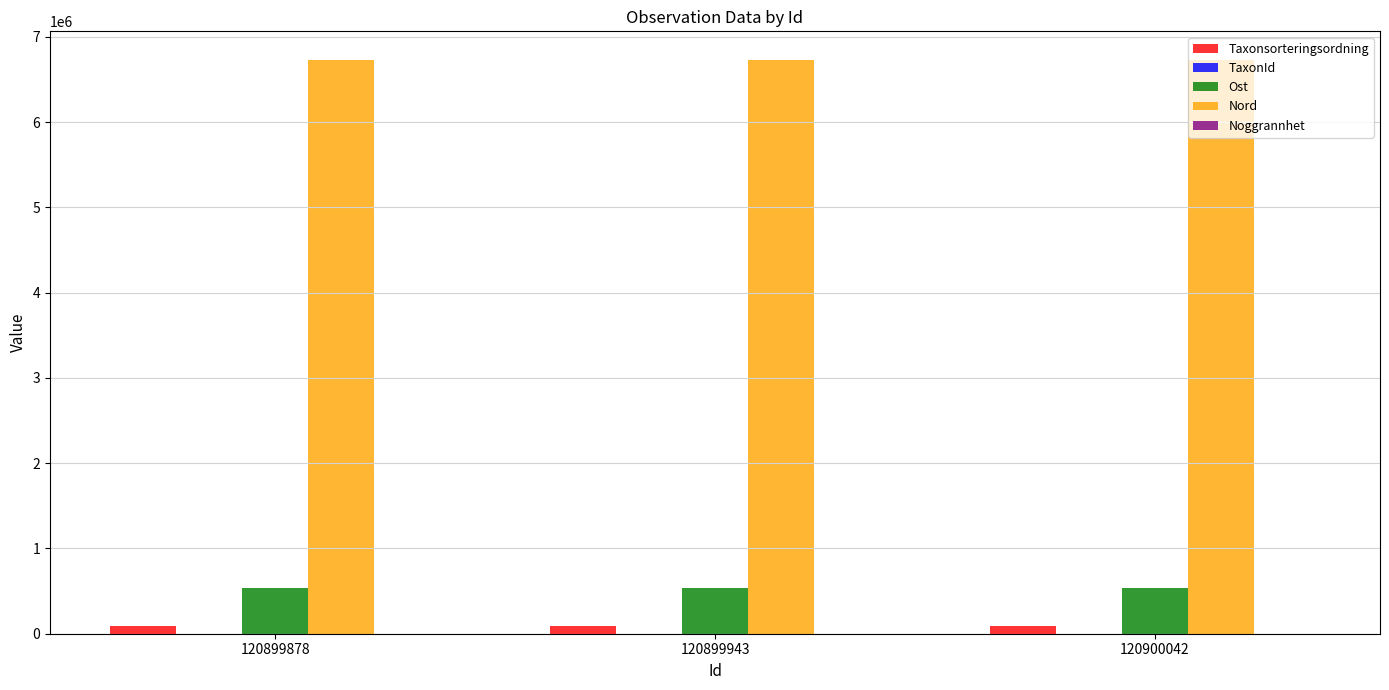

Is the value of Taxonsorteringsordning at 120900042 greater than the value of Nord at 120899878?

No